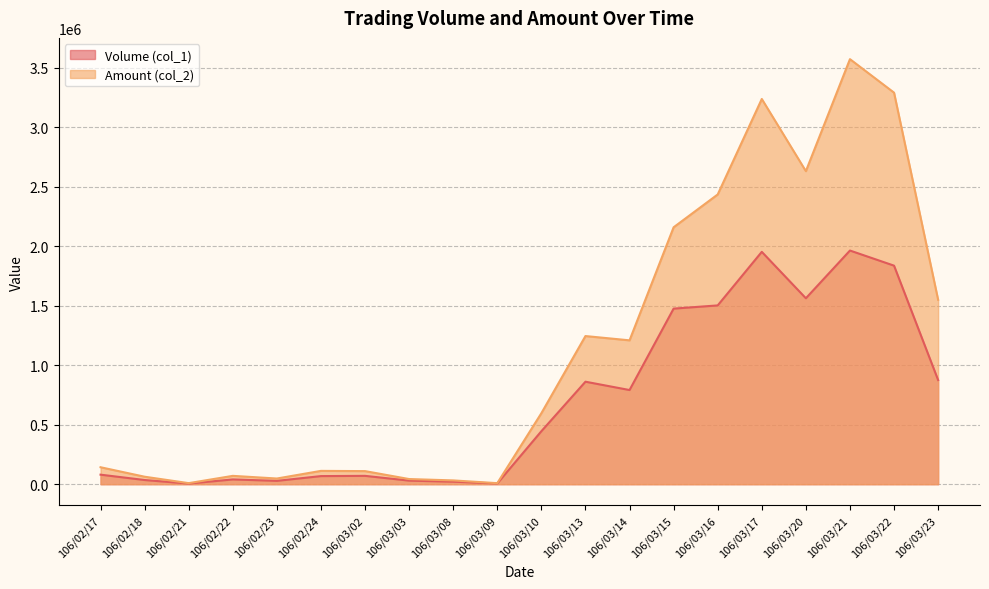

At 106/02/17, list the series in order from largest to smallest.

Amount (col_2), Volume (col_1)